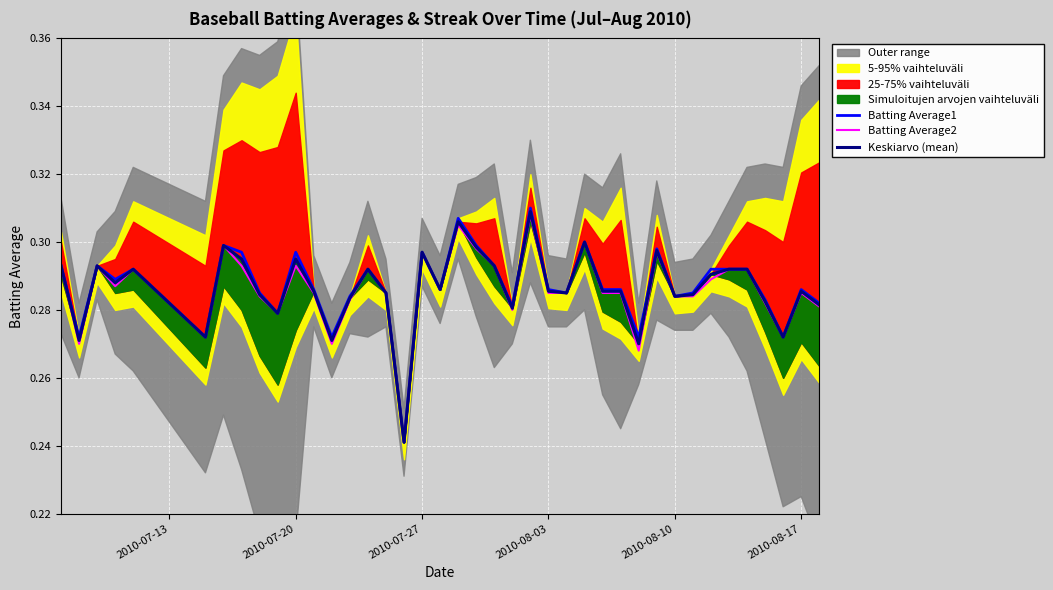

What is the maximum value for Batting Average1?

0.3